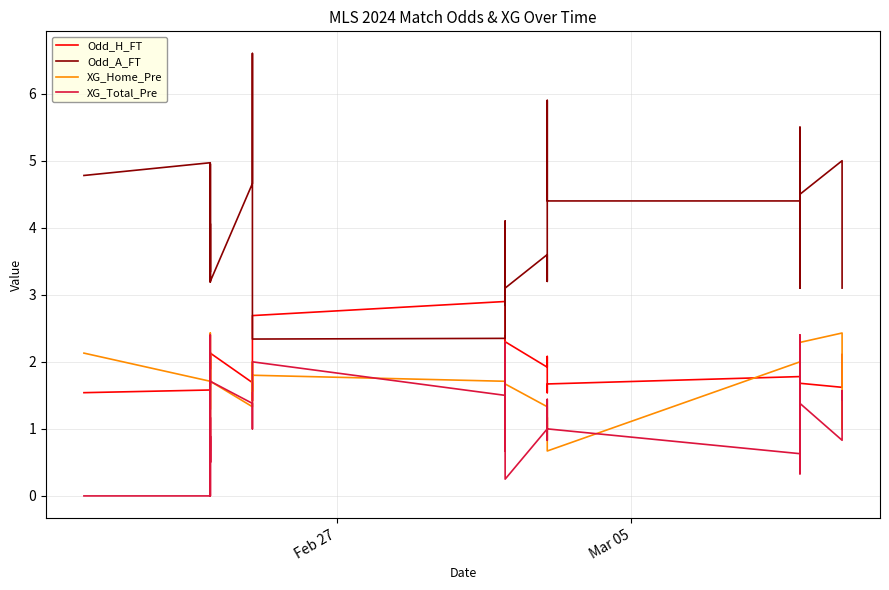

After their last crossing, which series has the higher values: Odd_H_FT or XG_Total_Pre?

Odd_H_FT